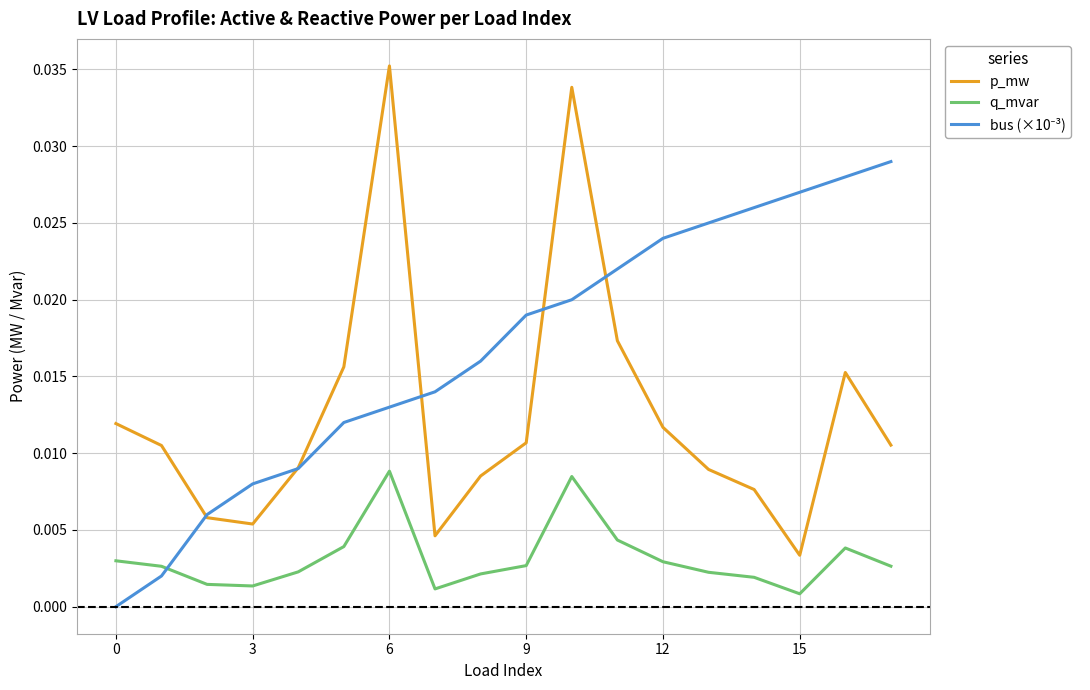

True or false: p_mw and q_mvar cross at least once.

False